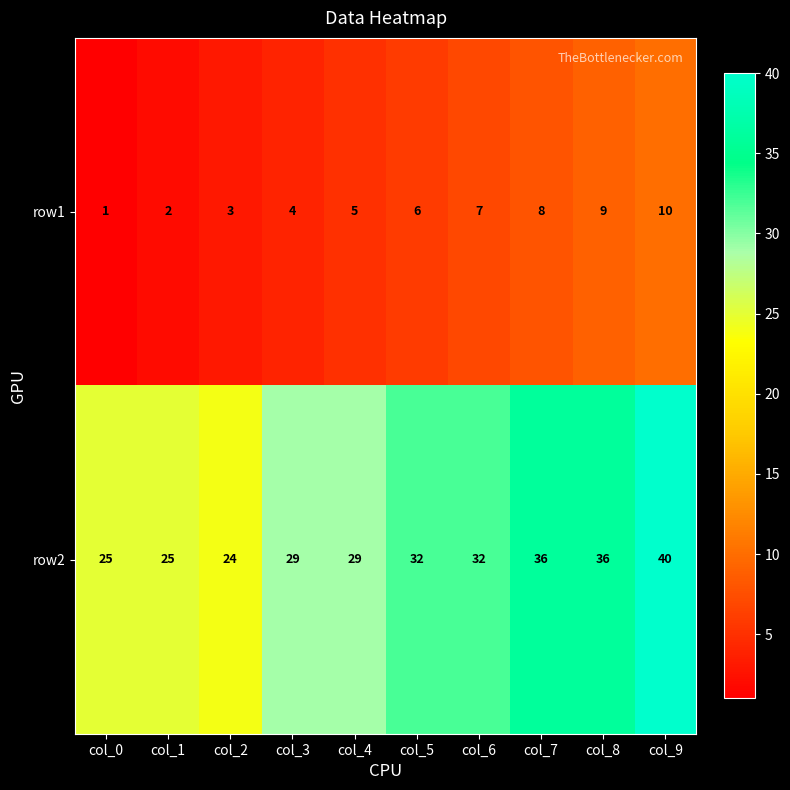

Which label corresponds to the smallest value in the chart?

col_0